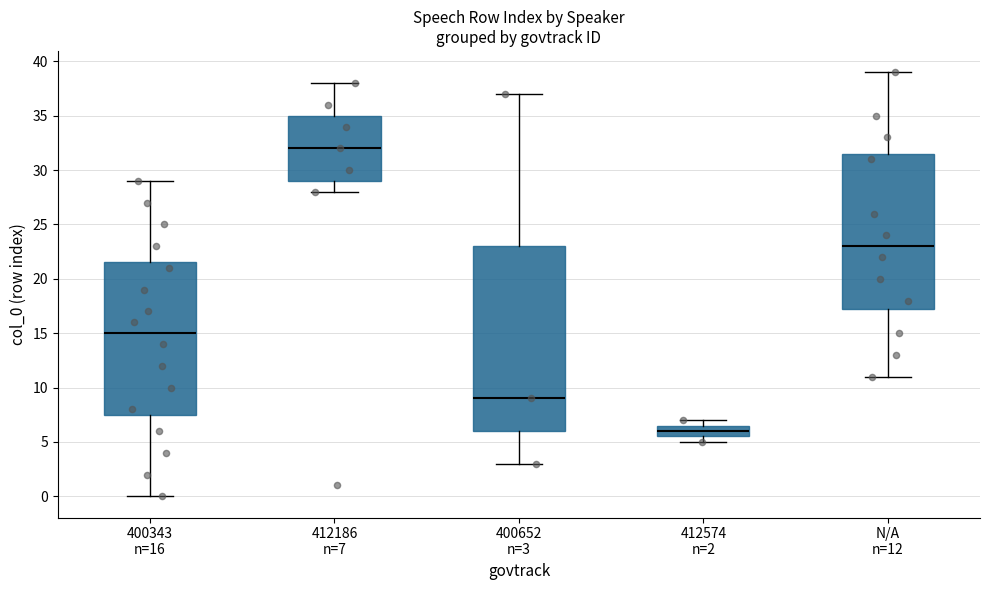

Reading left to right, transcribe this box plot: for each box, give where its median line is, the range the box spans, and where its two whiskers end, as read against the y-axis. The values are not printed on the chart, so give them approximately, as read against the axis.

400343 n=16: median 15.0, box 7.5 to 21.5, whiskers 0.0 to 29.0
412186 n=7: median 32.0, box 29.0 to 35.0, whiskers 28.0 to 38.0
400652 n=3: median 9.0, box 6.0 to 23.0, whiskers 3.0 to 37.0
412574 n=2: median 6.0, box 5.5 to 6.5, whiskers 5.0 to 7.0
N/A n=12: median 23.0, box 17.5 to 31.5, whiskers 11.0 to 39.0